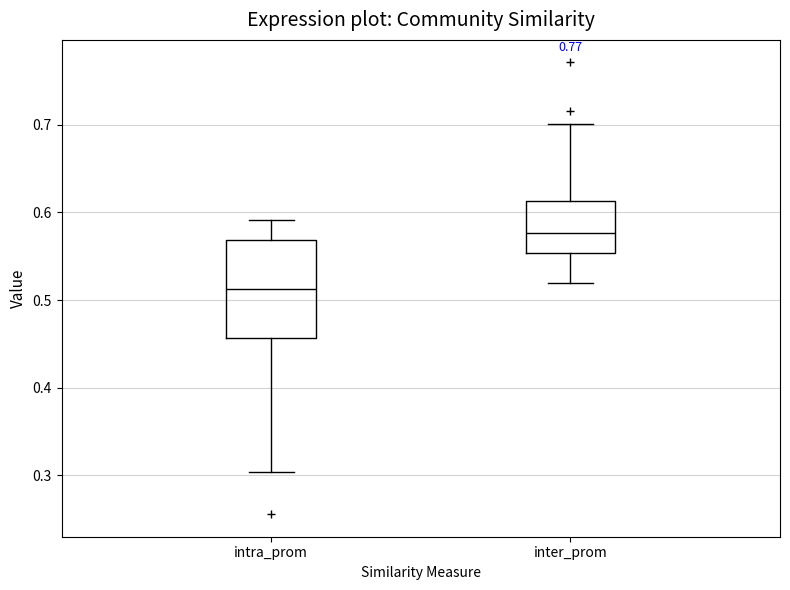

Which box has the lowest median line?

intra_prom